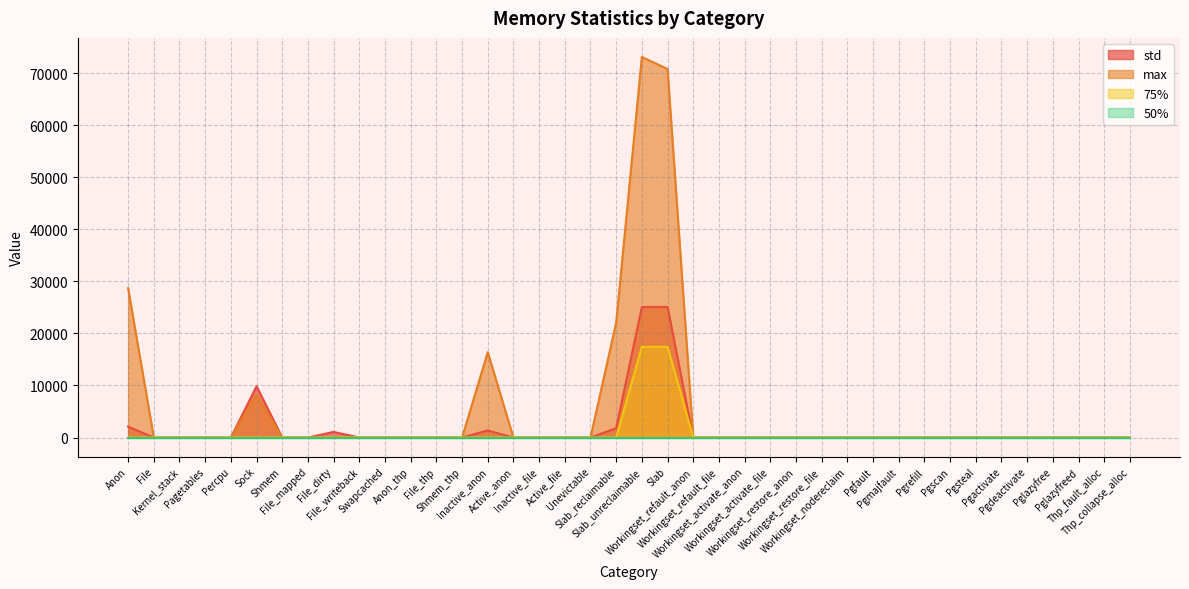

True or false: max and std cross at least once.

False